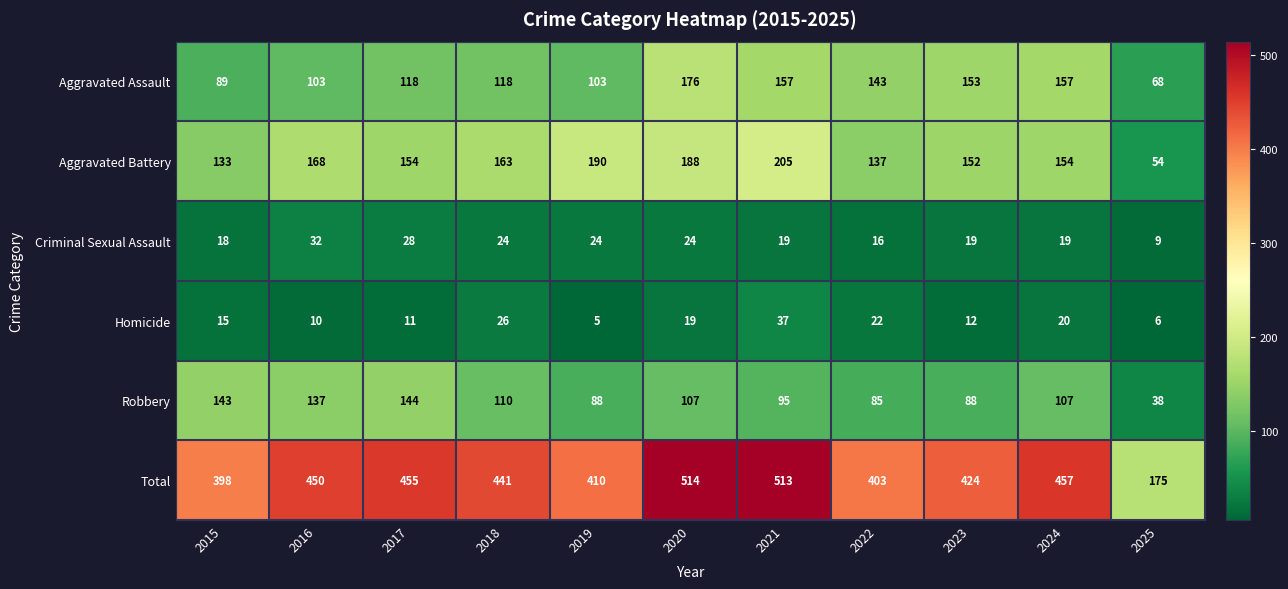

What is the difference between the maximum and minimum values in the Robbery series?

106